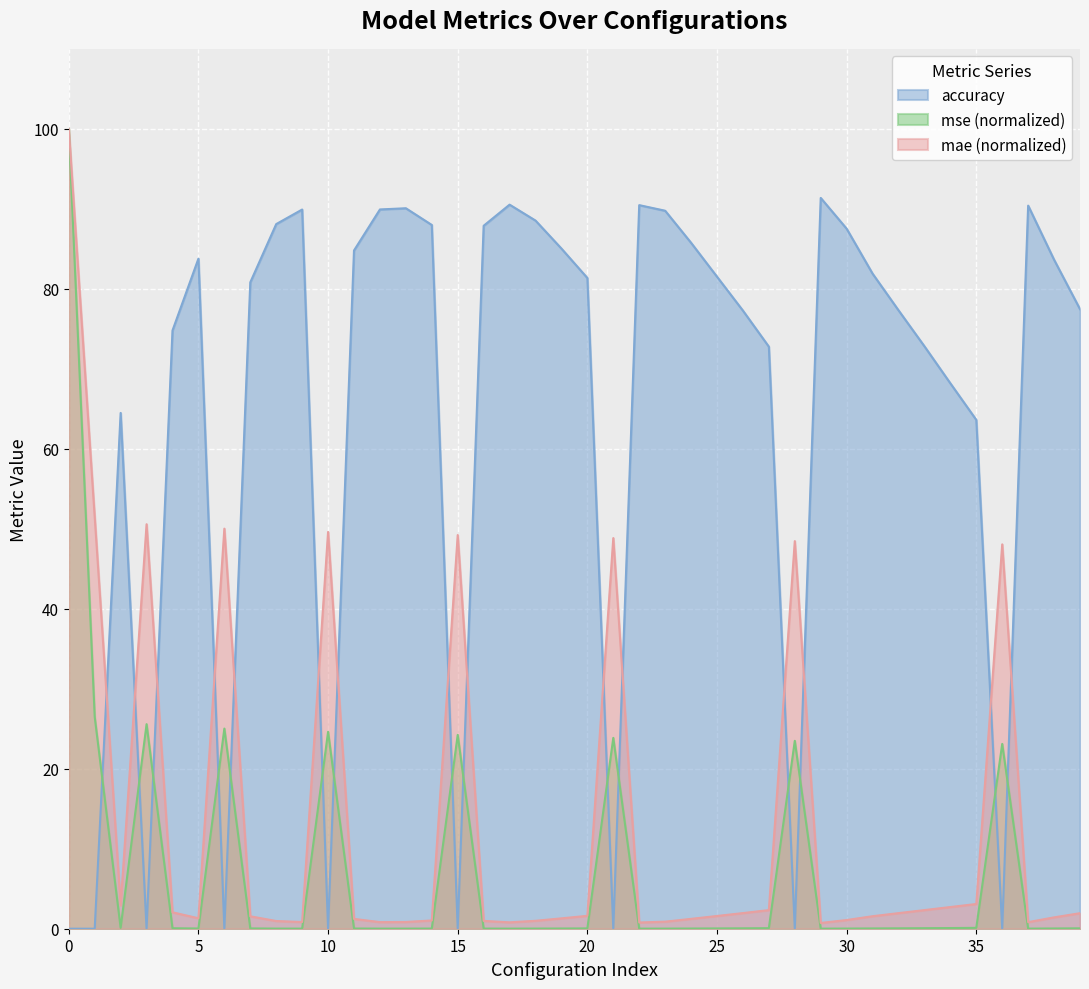

Where is the first local minimum for mse?

2